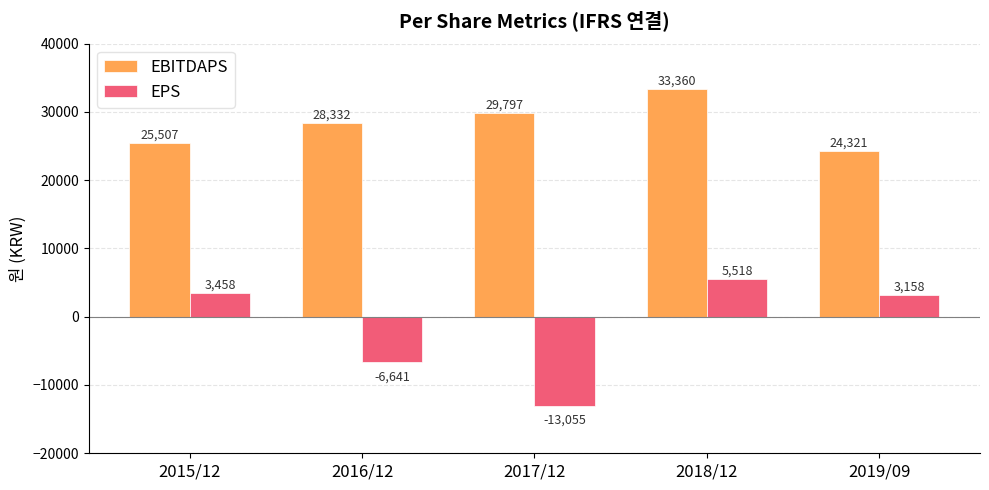

Rank the categories by EPS value from lowest to highest.

2017/12, 2016/12, 2019/09, 2015/12, 2018/12